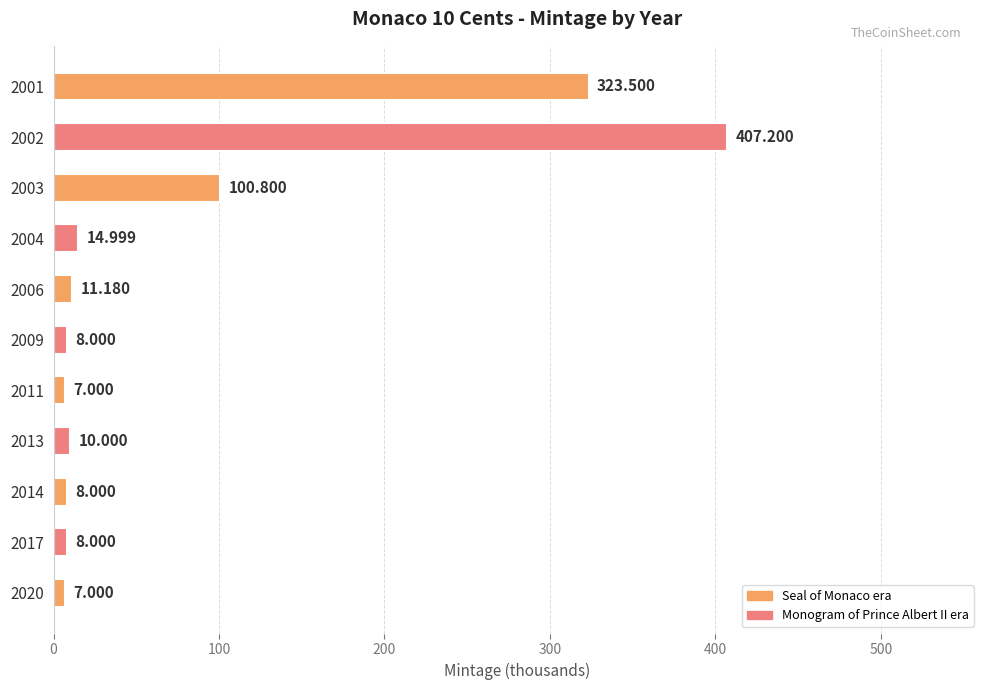

Does the chart contain any negative values?

No